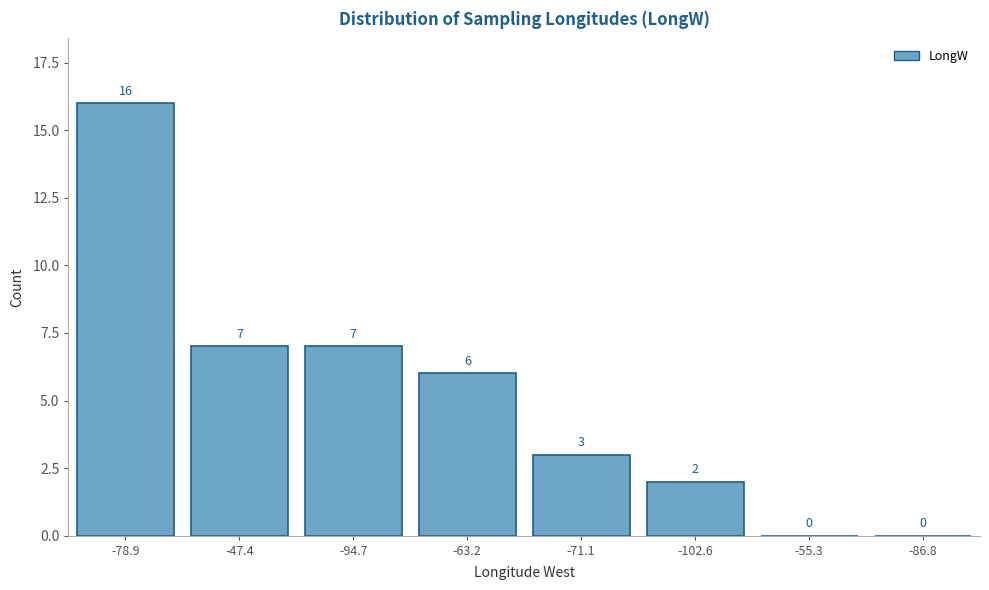

Reading left to right, extract all data points from this chart.

-78.9=16	-47.4=7	-94.7=7	-63.2=6	-71.1=3	-102.6=2	-55.3=0	-86.8=0